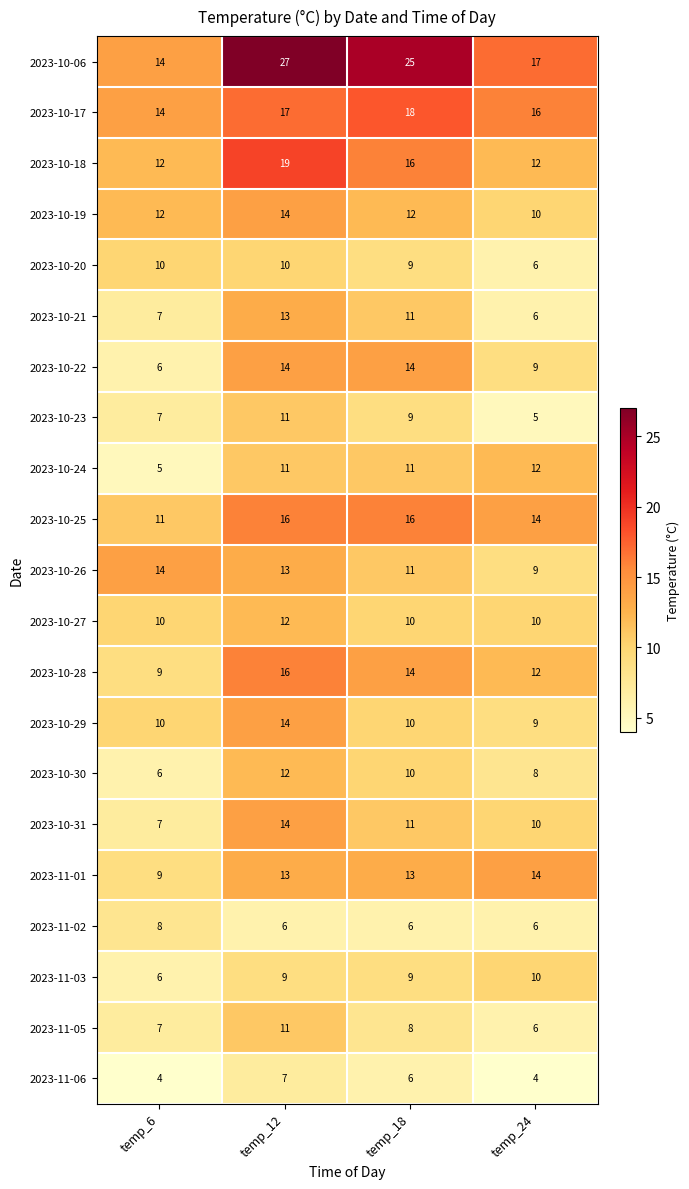

The 2023-11-03 series shows 9 at temp_18. True or false?

True